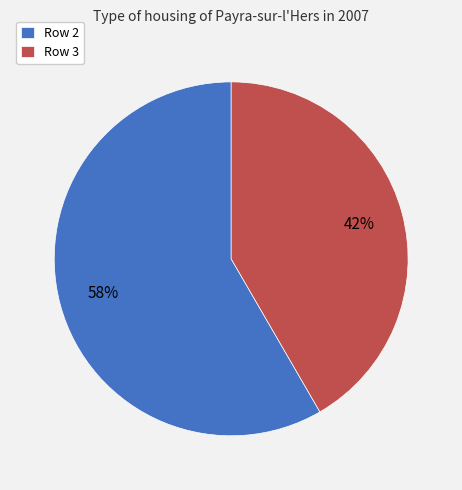

What is the ratio of the value at Row 2 to the value at Row 3?

1.4